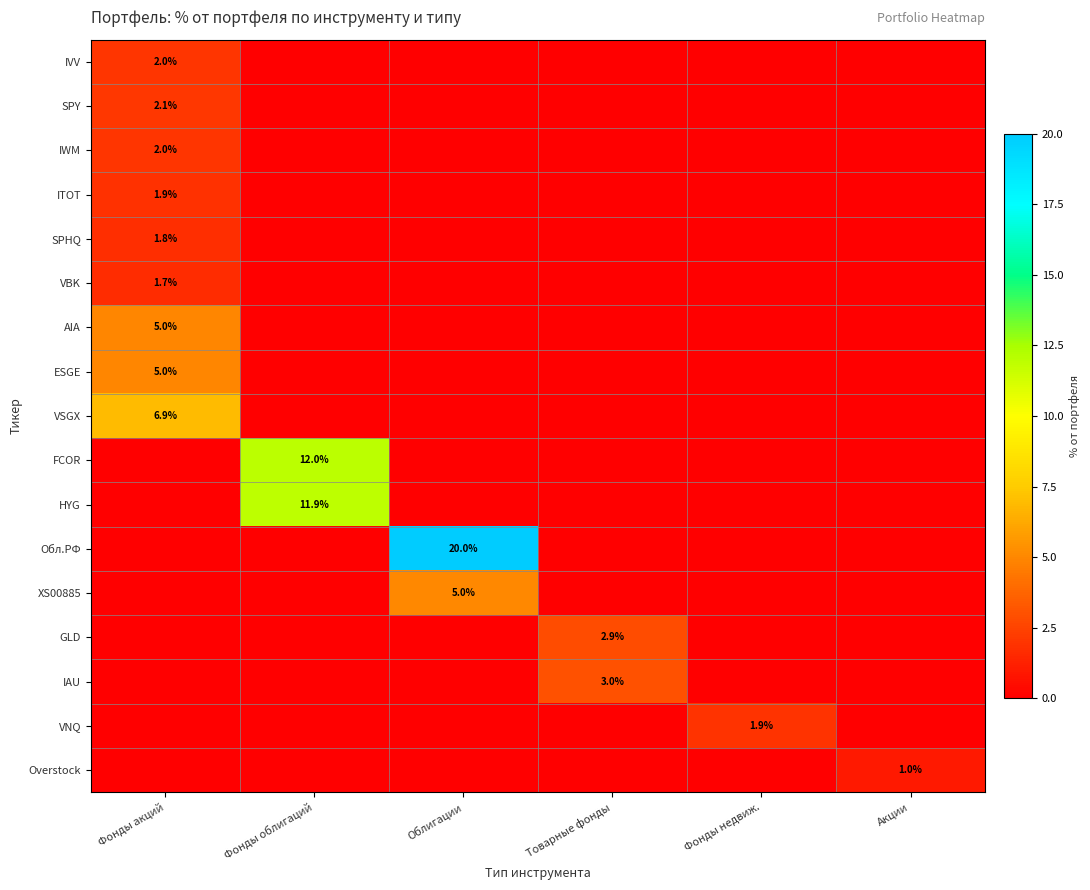

Is it true that FCOR equals 12.0 at Фонды облигаций?

True